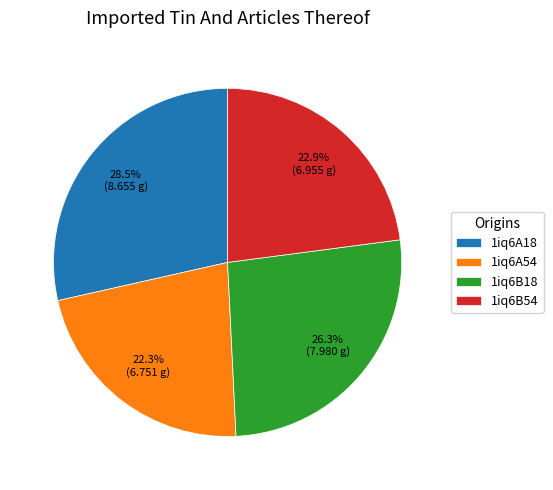

Combined, what portion of the pie is 1iq6A18 and 1iq6B18?

54.8%